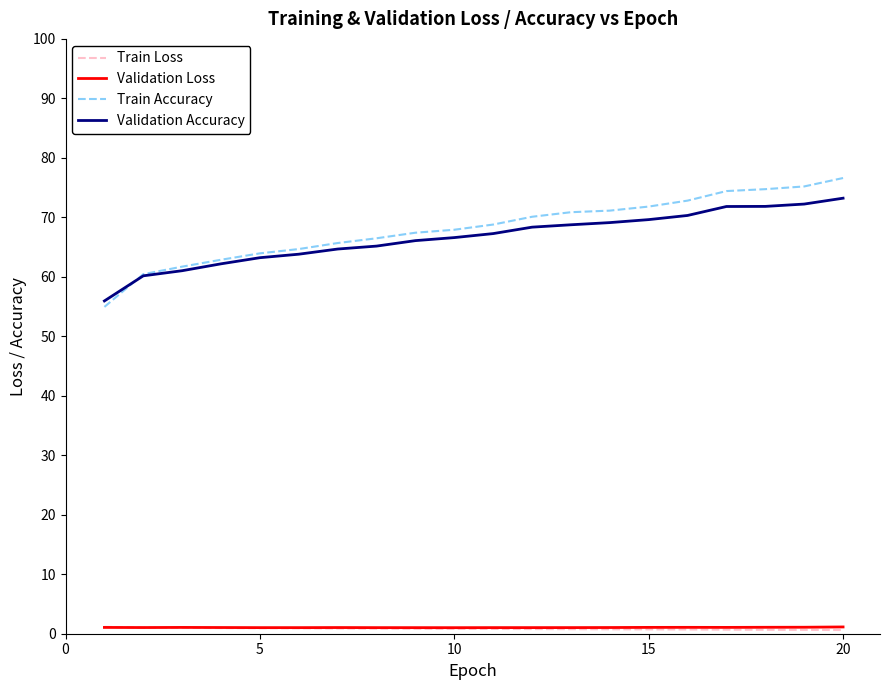

How many lines are shown in the chart?

4